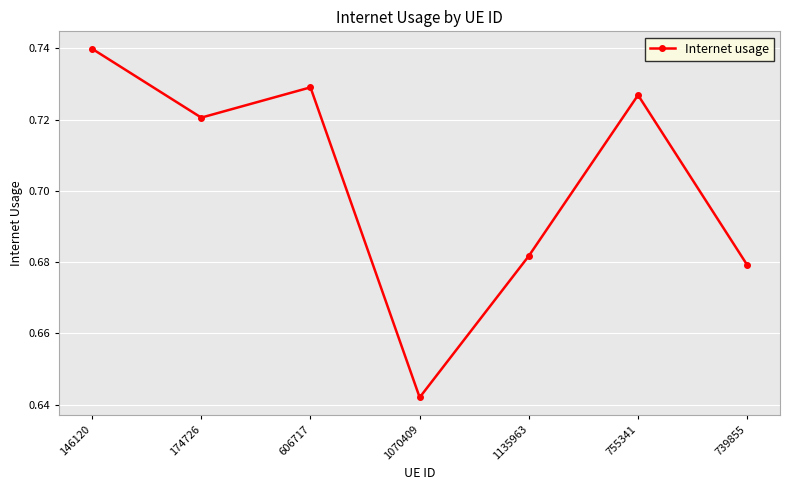

True or false: the data shows 0.3 at 1135963.

False